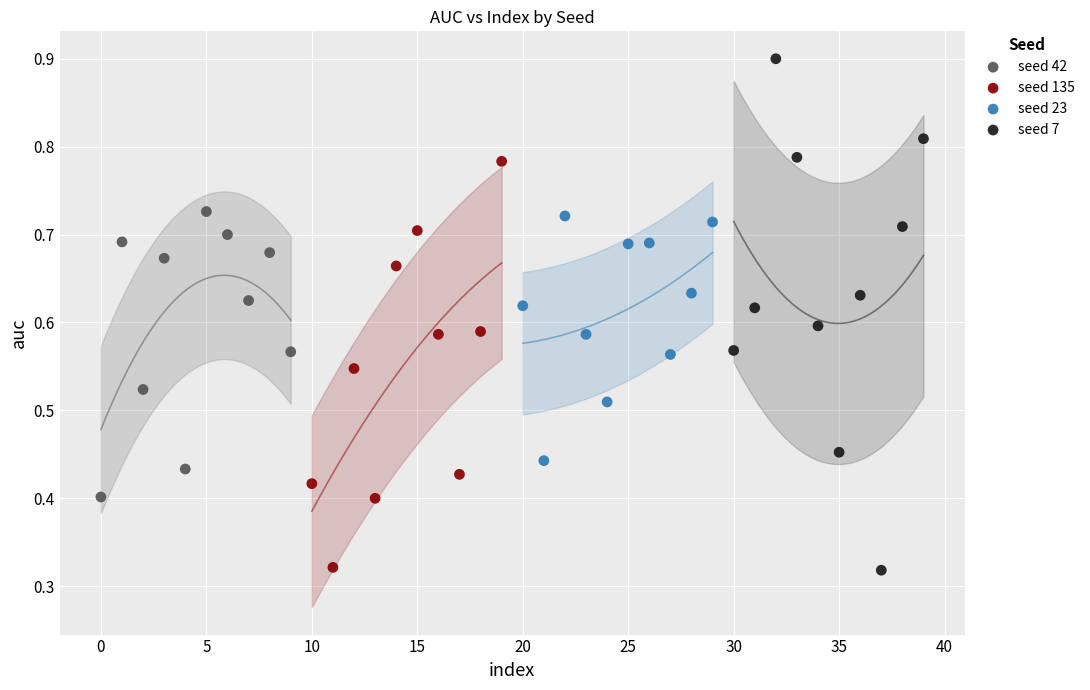

What are all the series names shown in the legend?

seed 42, seed 135, seed 23, seed 7